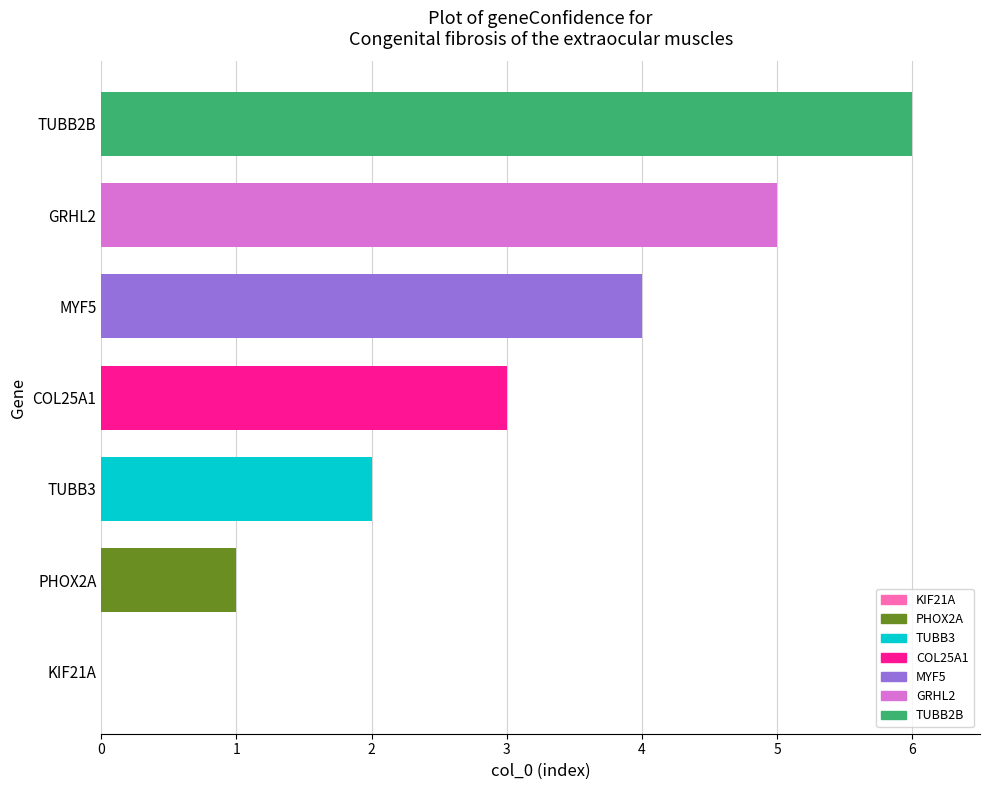

Which category has the highest value across all series?

TUBB2B